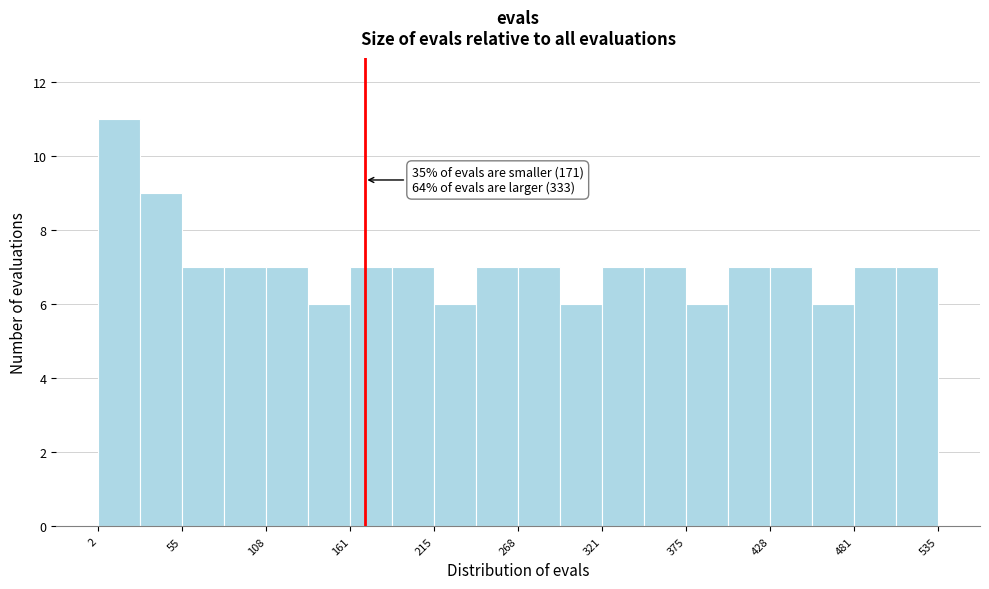

Around what value on the x-axis is the tallest bar? Give the approximate position of its centre, as read against the axis.

20